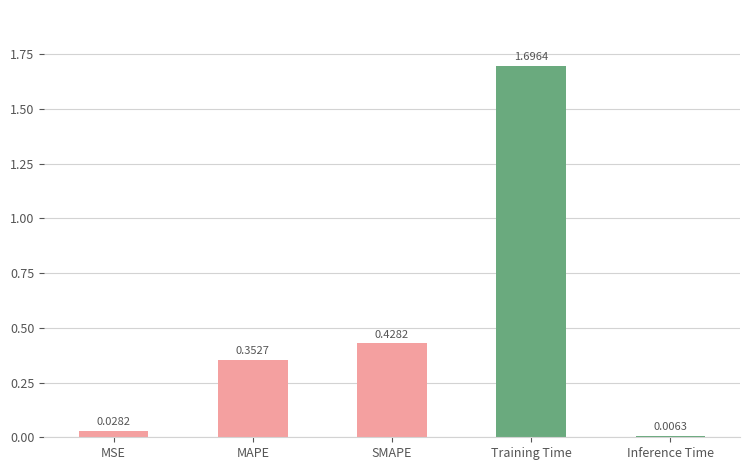

Where is the data nearest to the value 0?

Inference Time